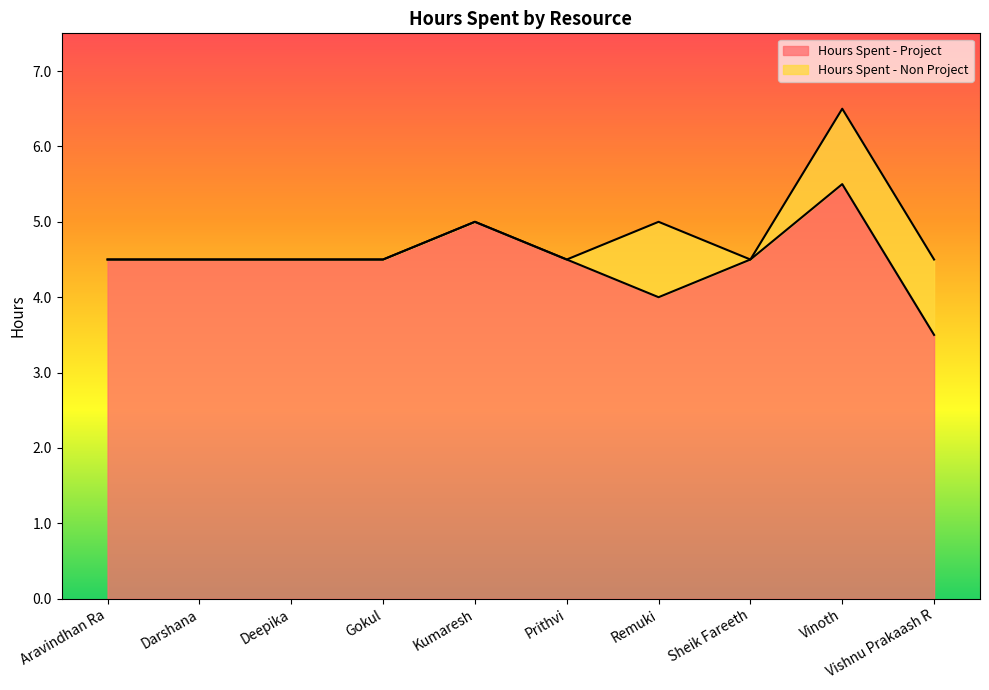

What is the change in value from Kumaresh to Sheik Fareeth?

-0.5